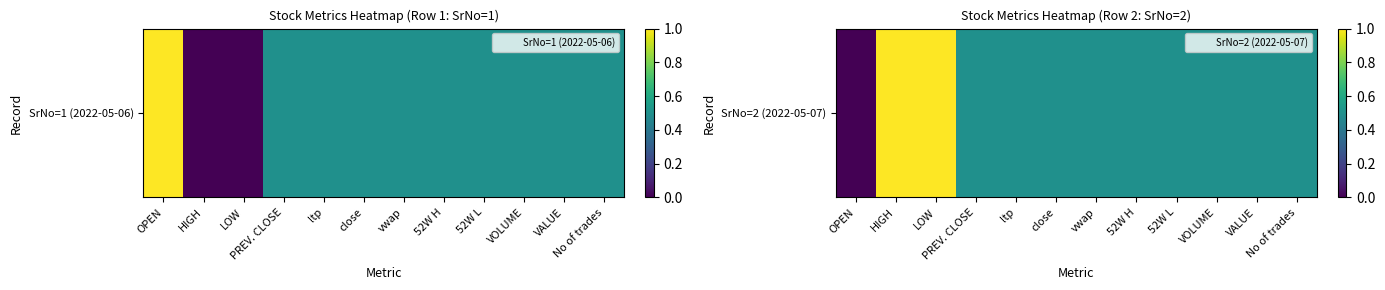

Where is the data nearest to the value 0?

OPEN